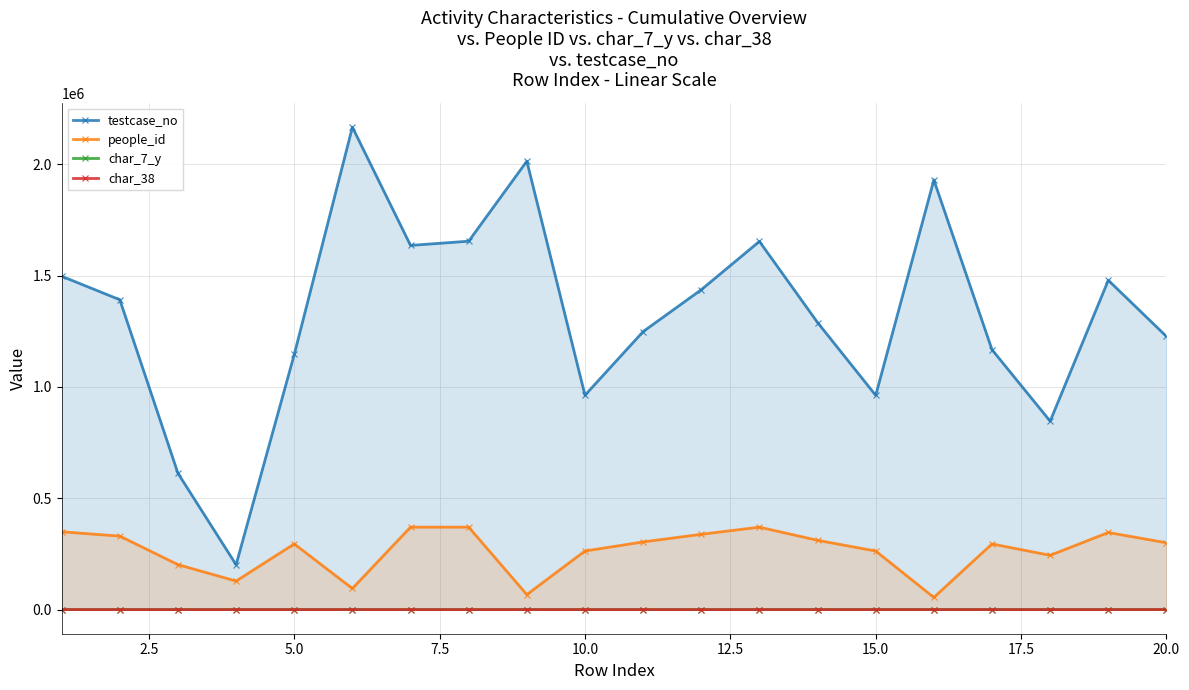

How many interior local peaks does the char_38 series have?

2